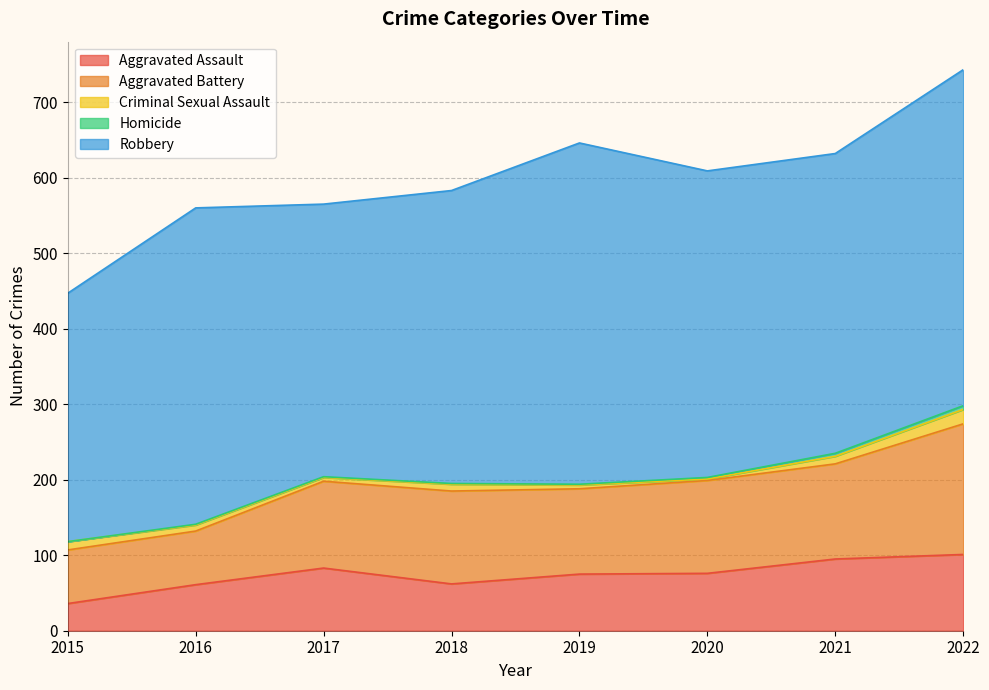

What is the maximum value for Robbery?

452